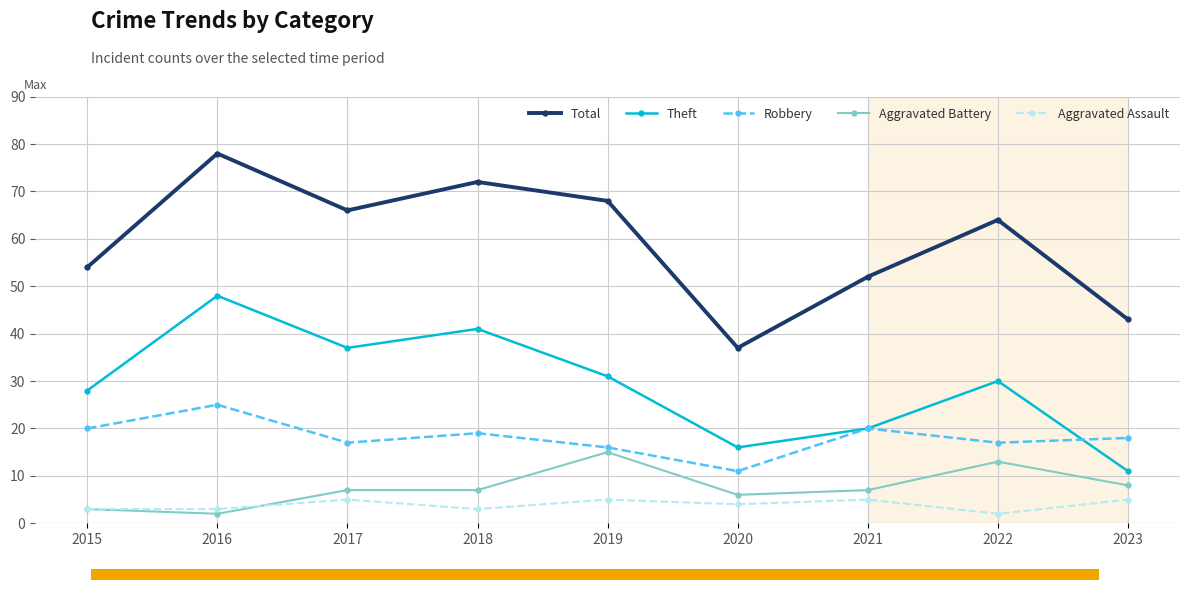

What is the spread (max minus min) of values at 2021?

47